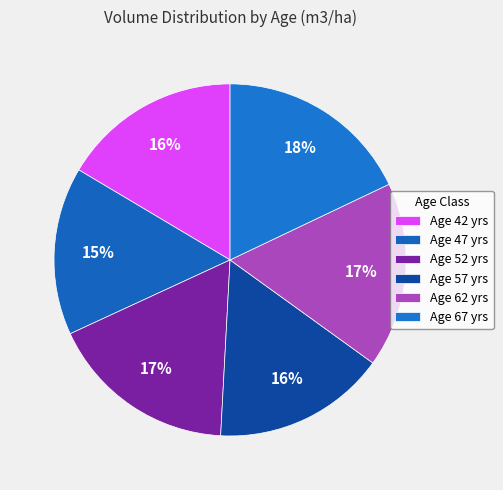

Count the number of slices in the pie.

6